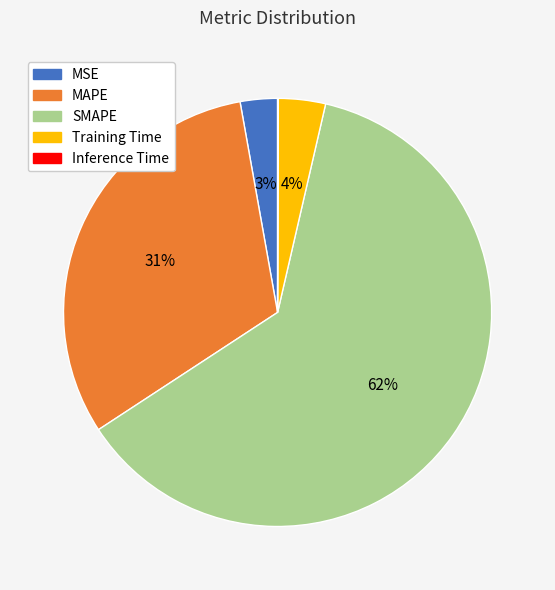

To the nearest percent, what portion does SMAPE represent?

62%